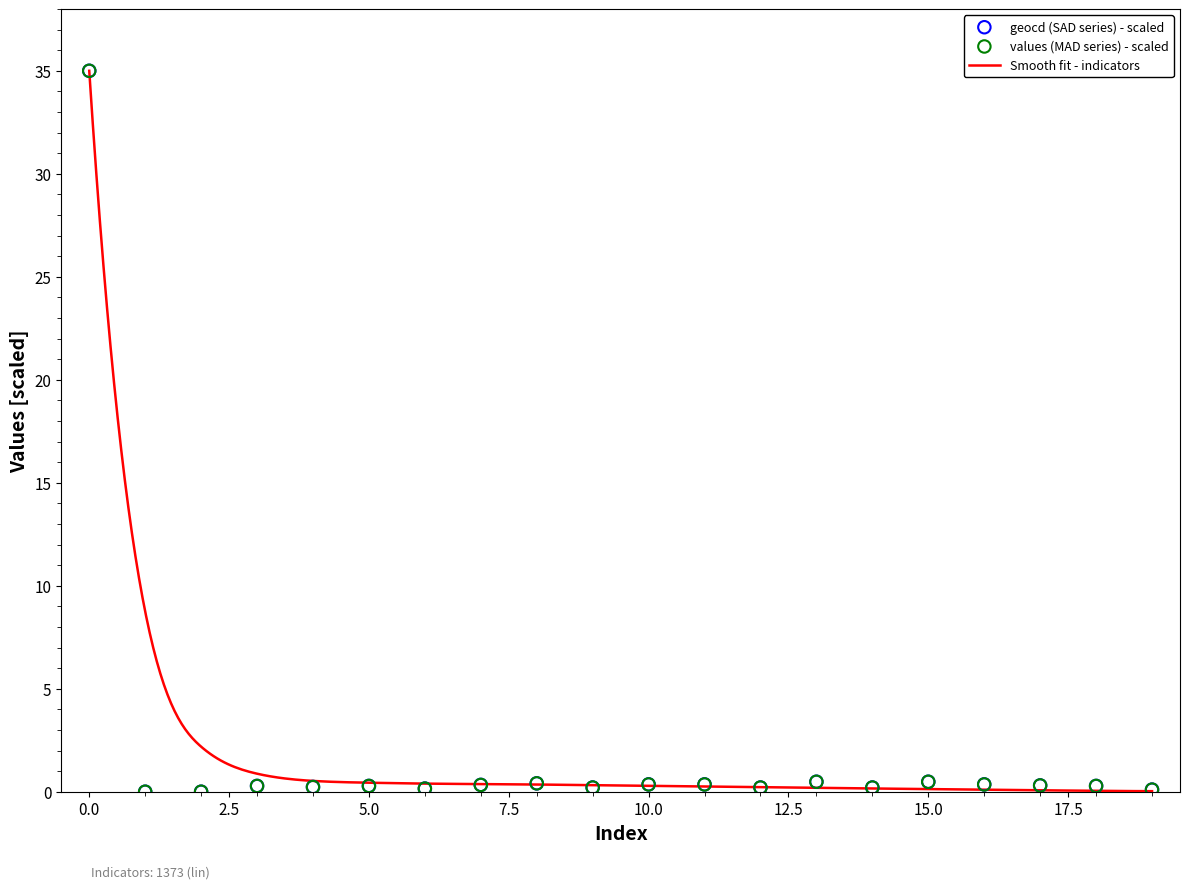

What is the total value across all series at 16?

0.7